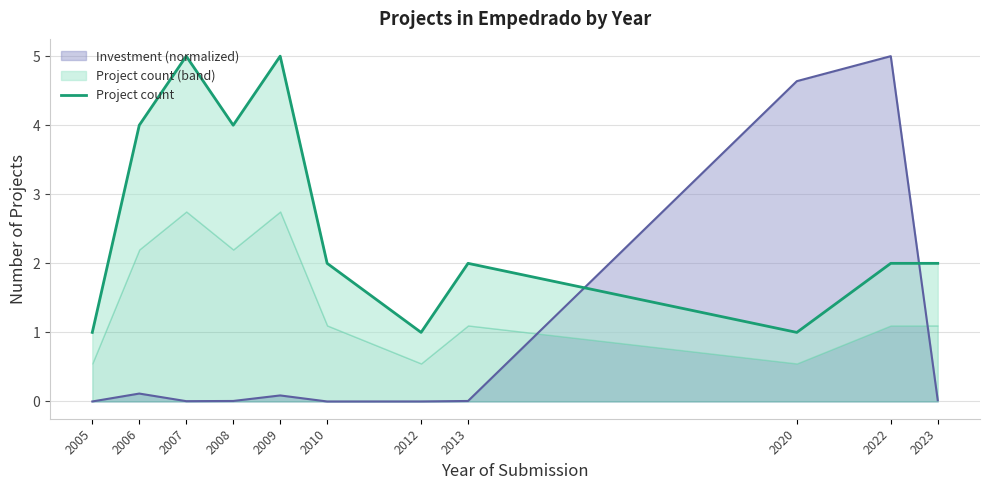

At which category does the data reach its first local peak?

2007